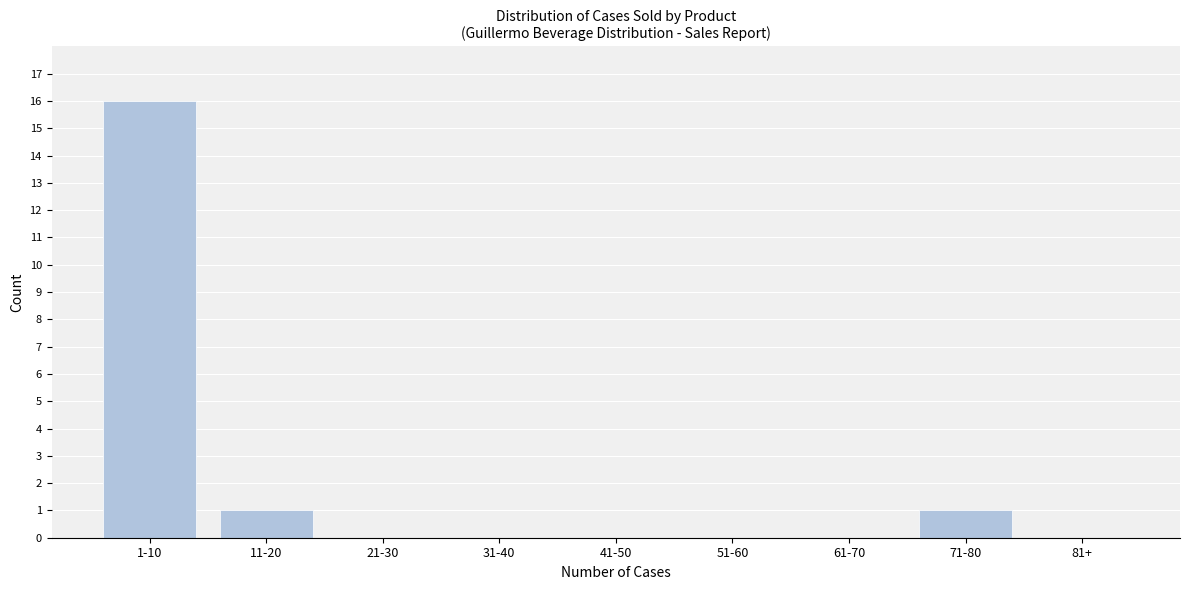

Reading left to right, extract all data points from this chart.

1-10=16	11-20=1	21-30=0	31-40=0	41-50=0	51-60=0	61-70=0	71-80=1	81+=0